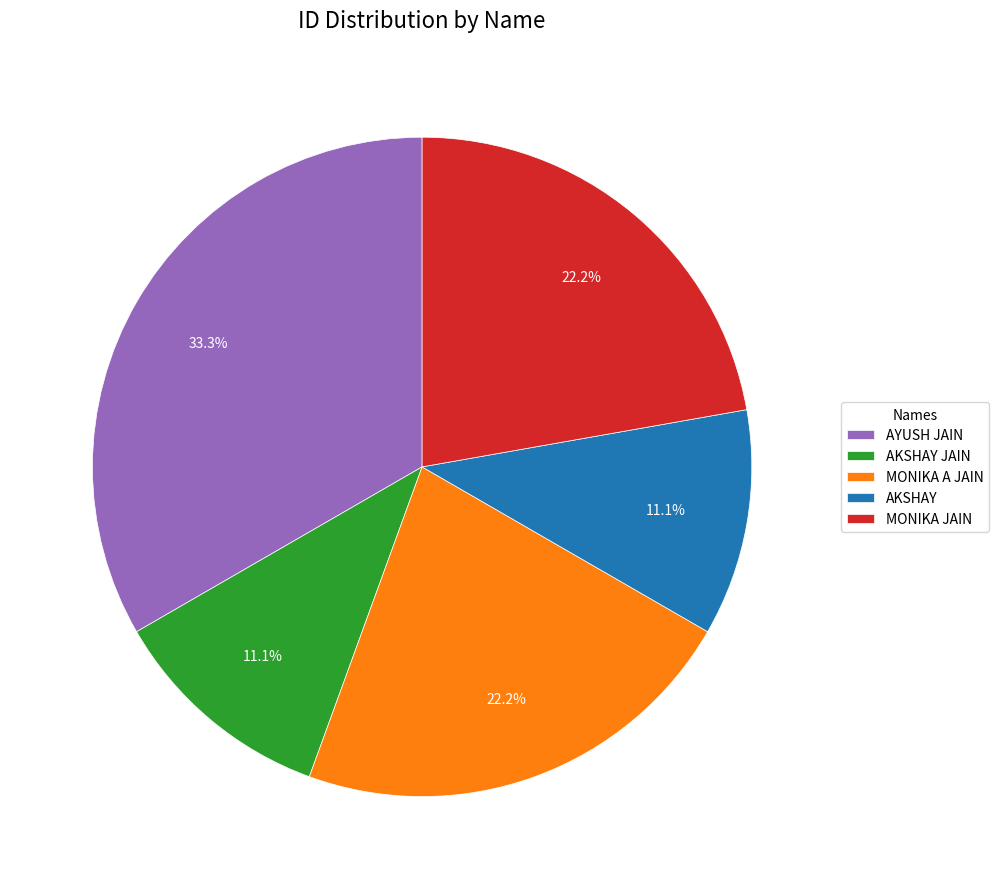

Does AYUSH JAIN account for over 50% of the chart?

No